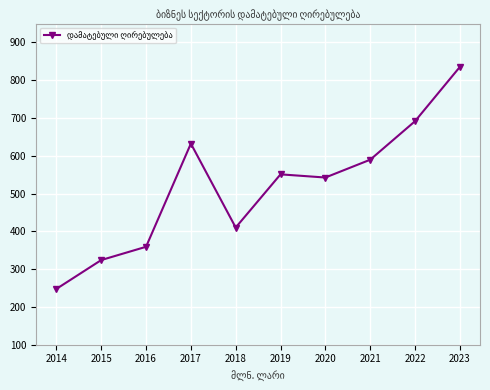

What is the difference between the maximum and minimum values?

587.4